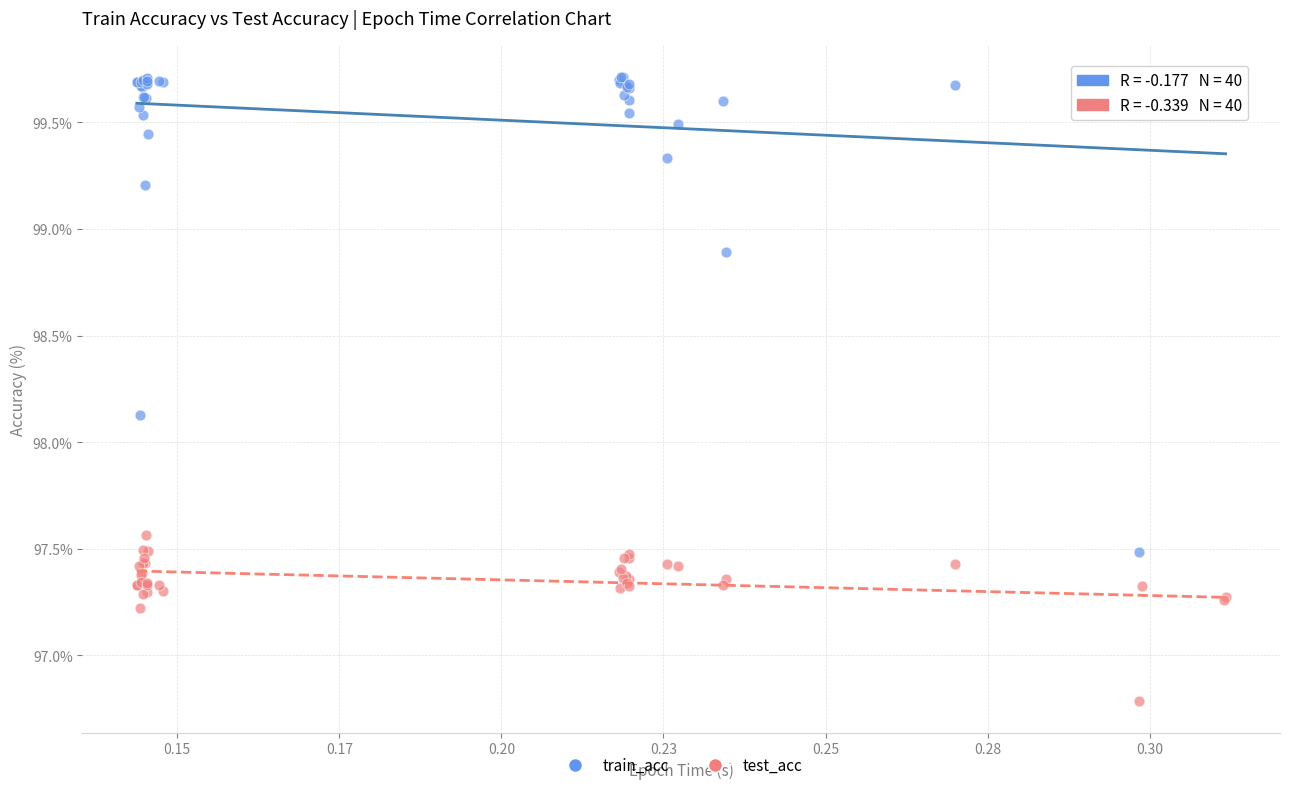

In the train_acc series, what Y value is closest to 98?

98.1